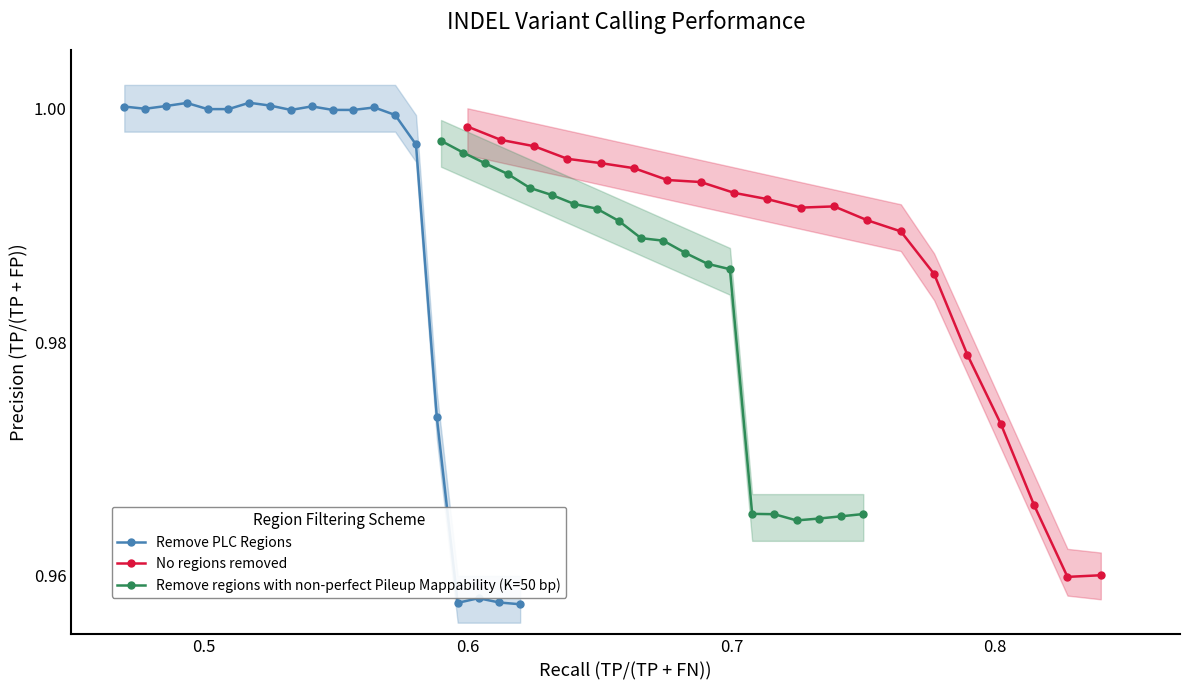

Does the chart have visible grid lines?

No